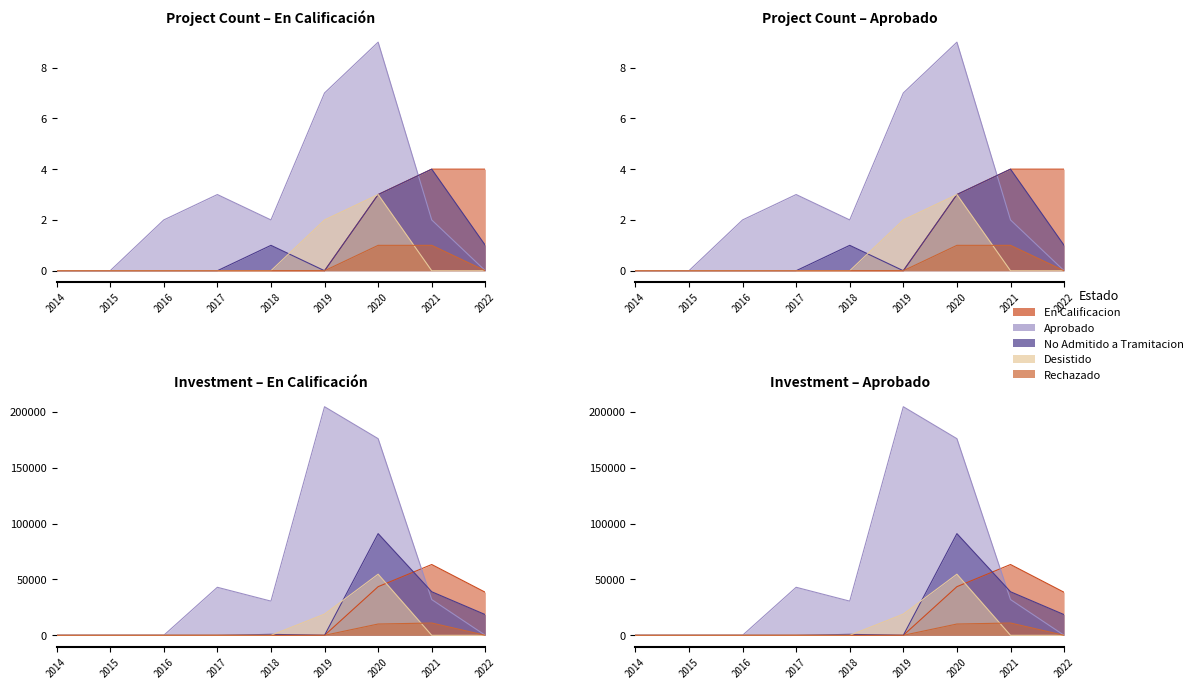

True or false: En Calificacion has more than 2 points higher than both neighbors.

False